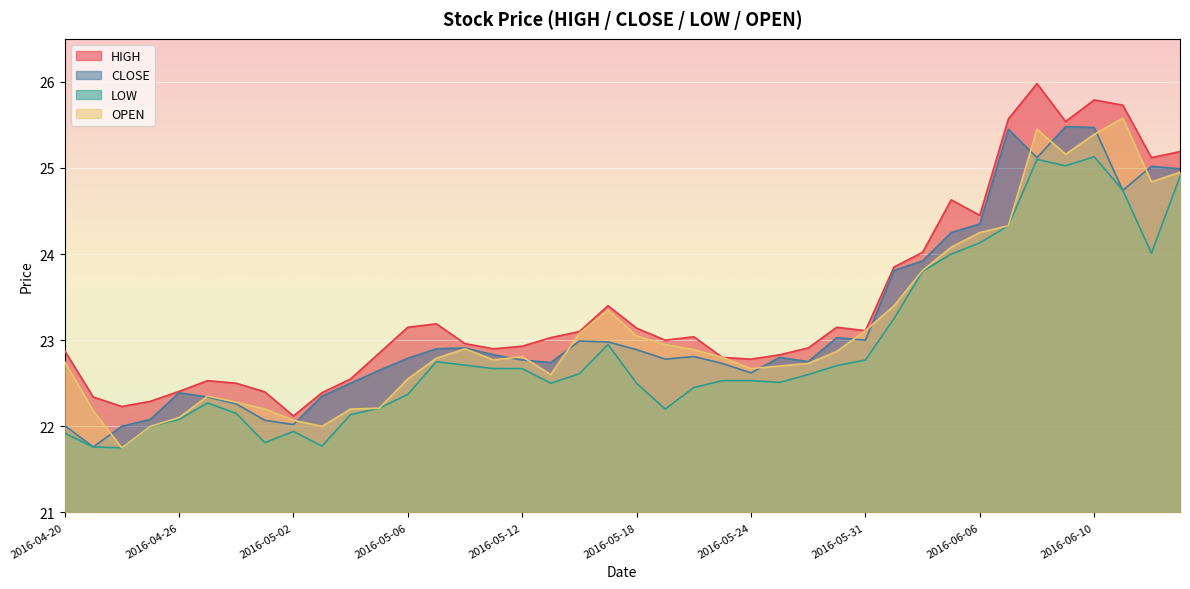

How many interior local valleys does the LOW series have?

8